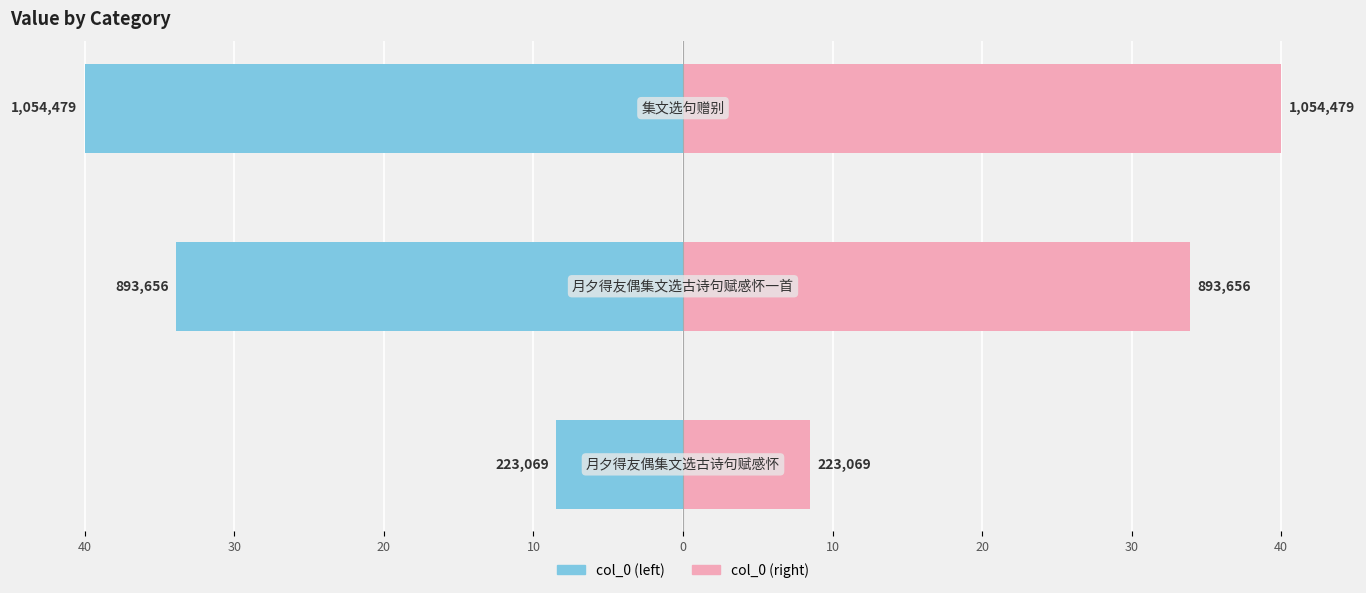

Reading right to left, what are all the values shown in this chart?

col_0 (left): 20=-40.0	30=-33.9	40=-8.5
col_0 (right): 20=40.0	30=33.9	40=8.5